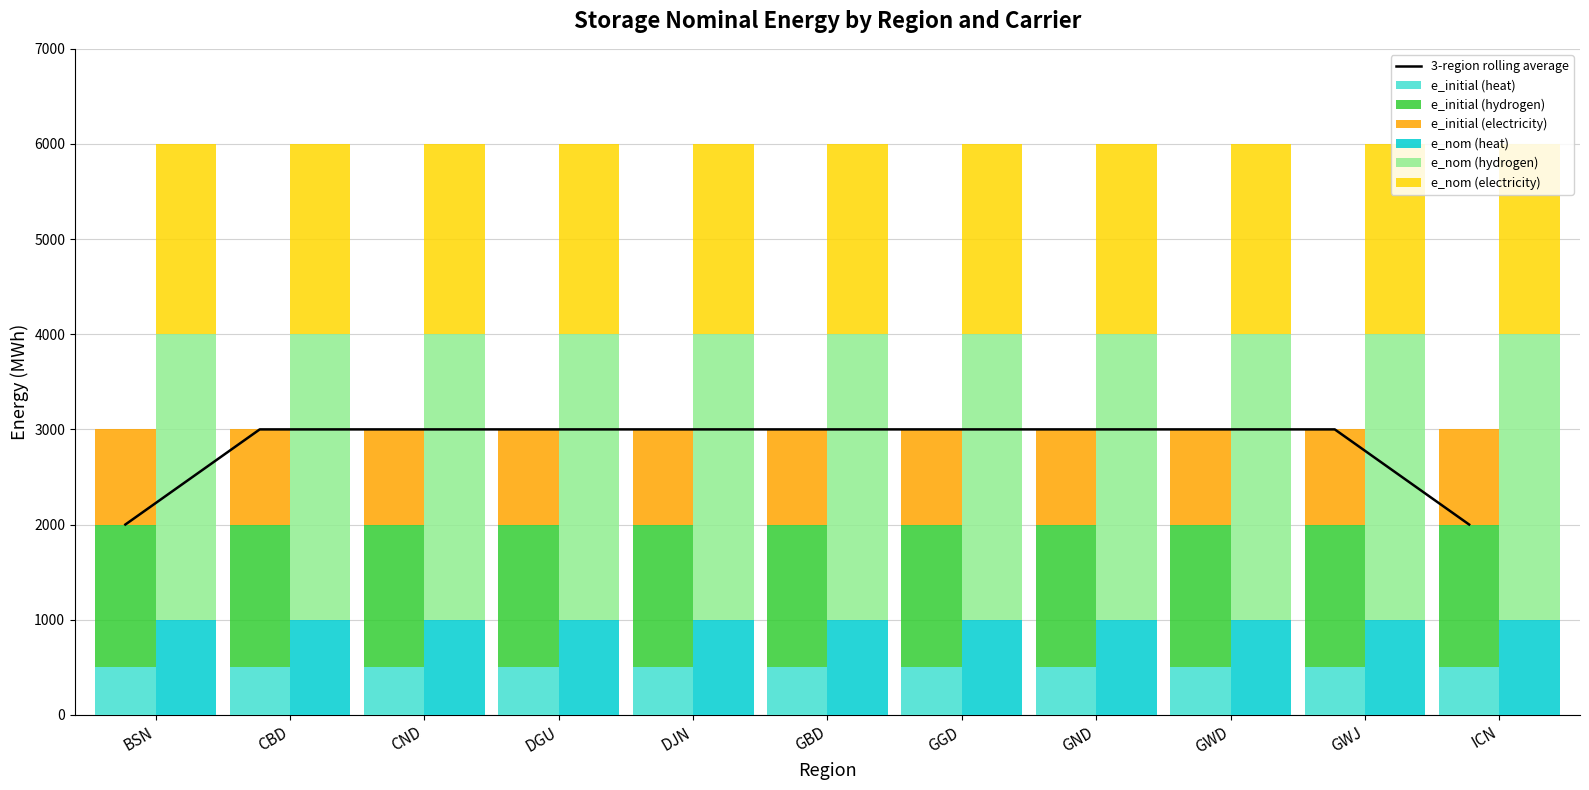

How many bars are there in each group?

6